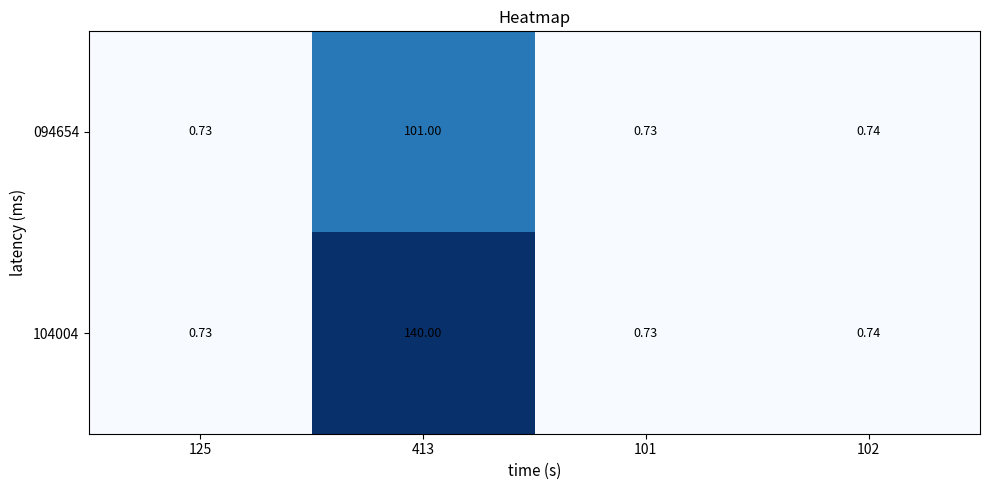

Is the value of 094654 at 102 greater than the value of 104004 at 413?

No